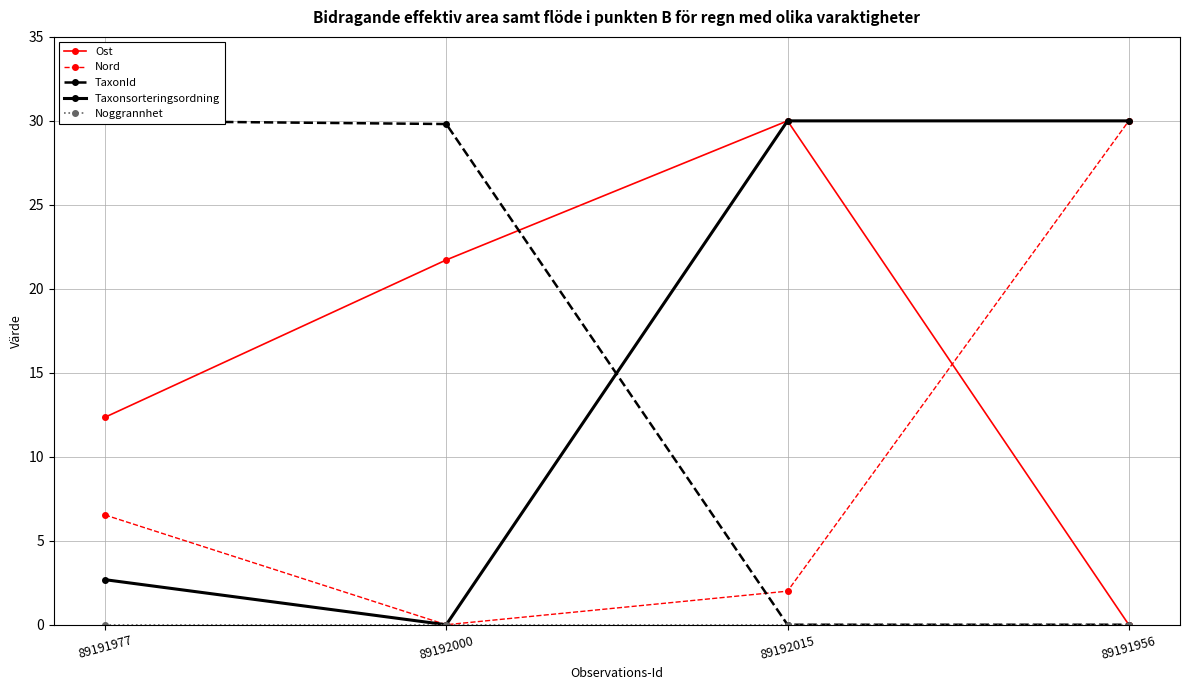

At how many categories does at least one series exceed 12?

4